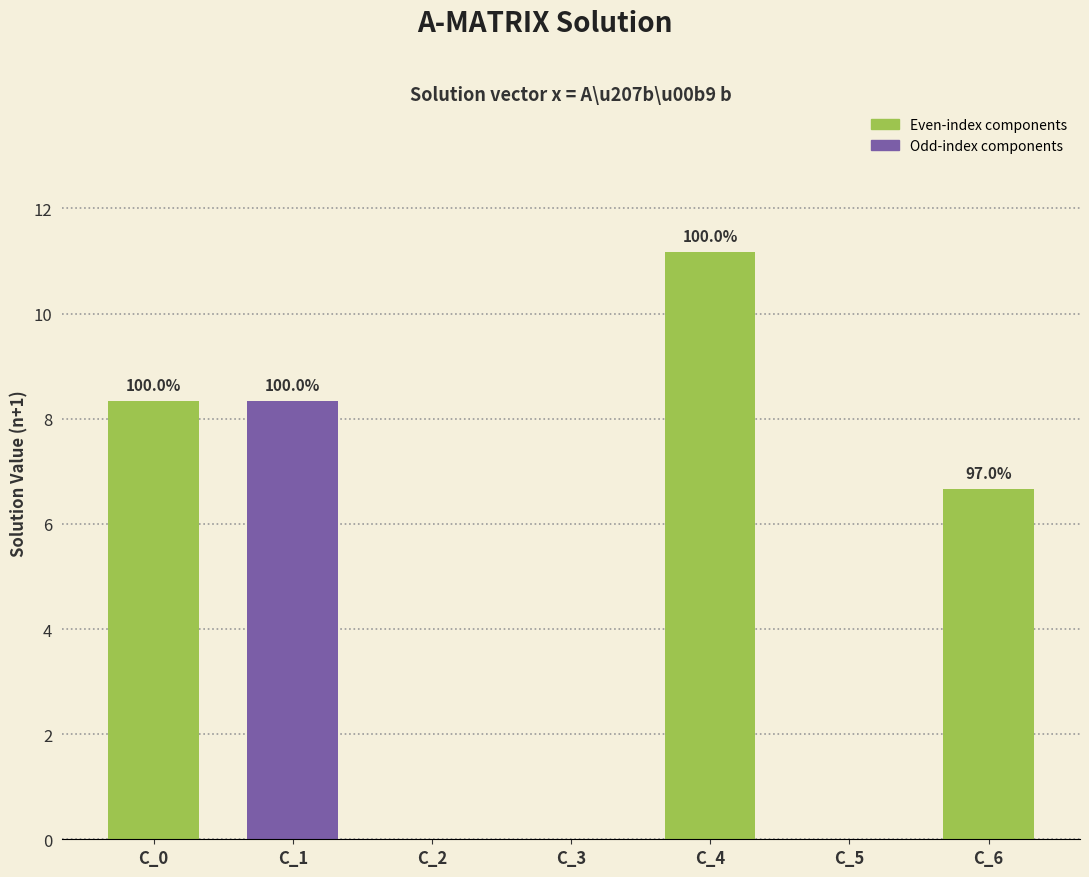

Are the bars horizontal?

No